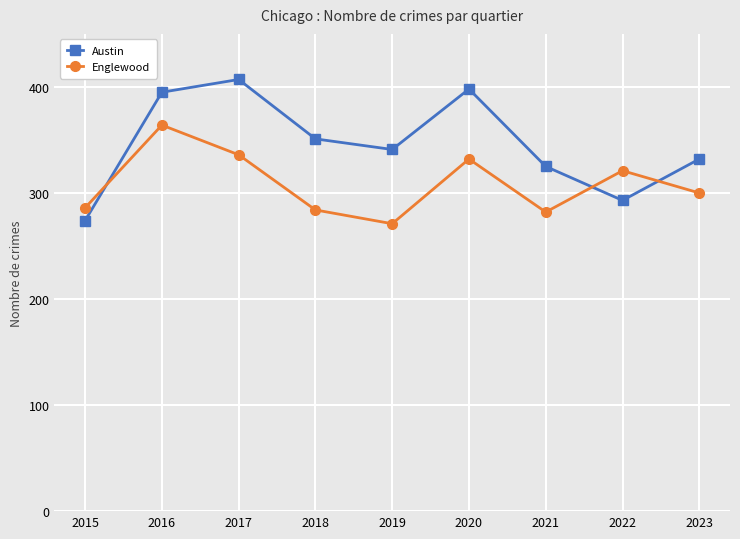

What is the minimum value for Englewood?

271